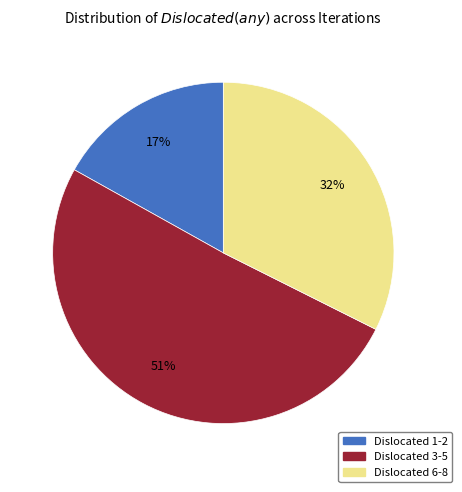

Is there any slice that represents more than half of the pie?

Yes